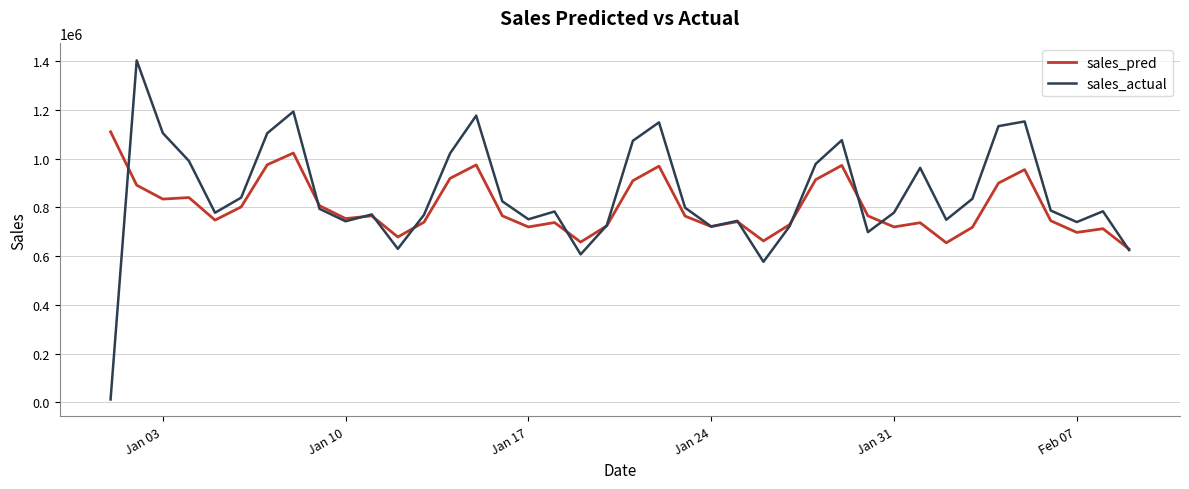

How many values in the sales_actual series exceed 786672?

20